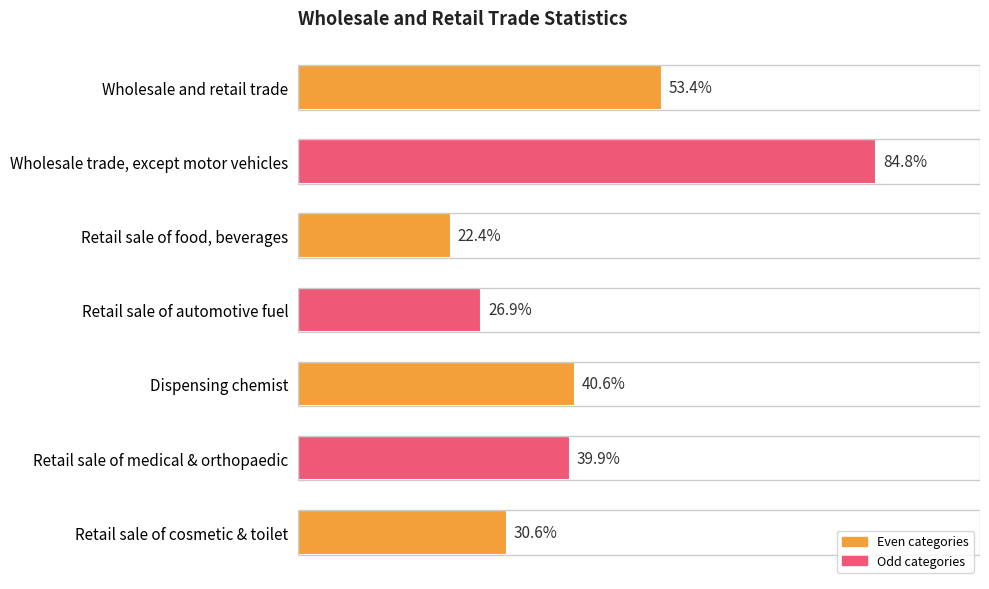

Rank the categories by value from lowest to highest.

Retail sale of food, beverages, Retail sale of automotive fuel, Retail sale of cosmetic & toilet, Retail sale of medical & orthopaedic, Dispensing chemist, Wholesale and retail trade, Wholesale trade, except motor vehicles